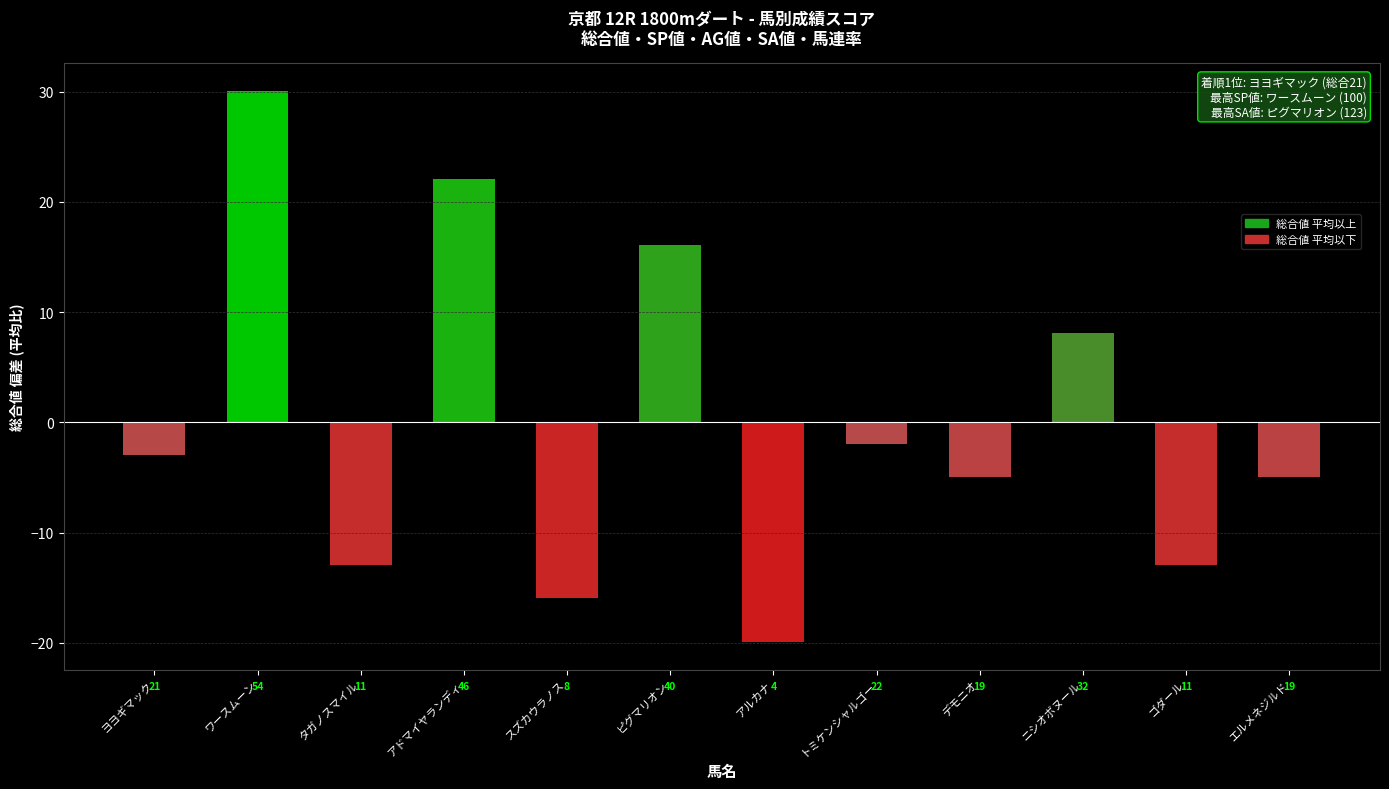

The chart shows a value of 16.1 at ピグマリオン. True or false?

True